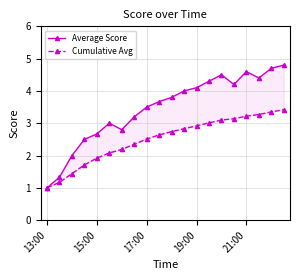

What are all the series names shown in the legend?

Average Score, Cumulative Avg